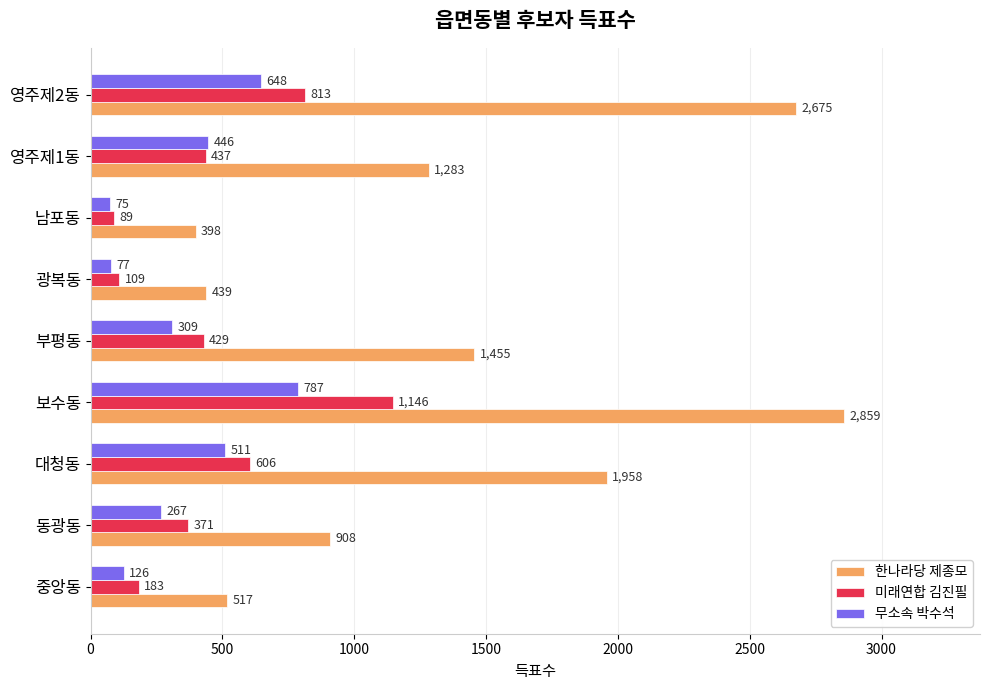

List the series in order of their peak value, highest first.

한나라당 제종모, 미래연합 김진필, 무소속 박수석